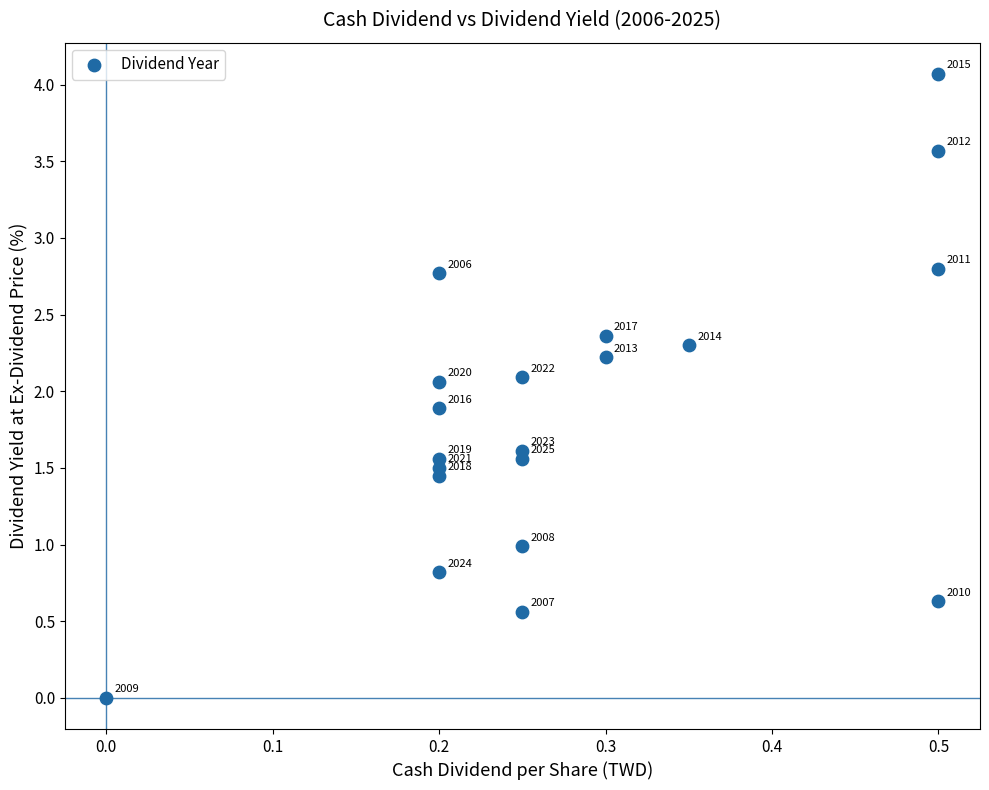

What is the range of Y values (max minus min)?

4.1